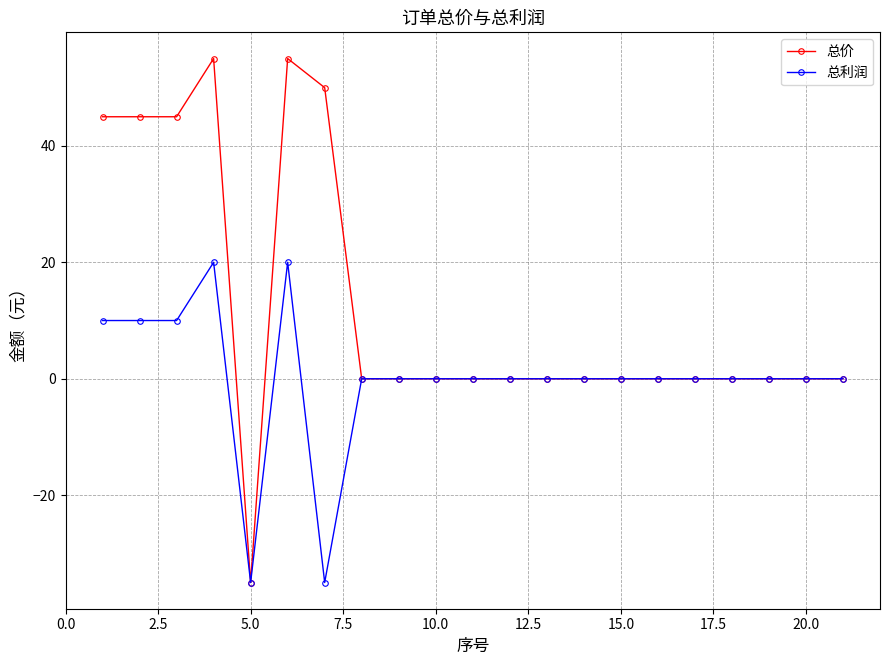

True or false: 总价 has more than 0 points higher than both neighbors.

True